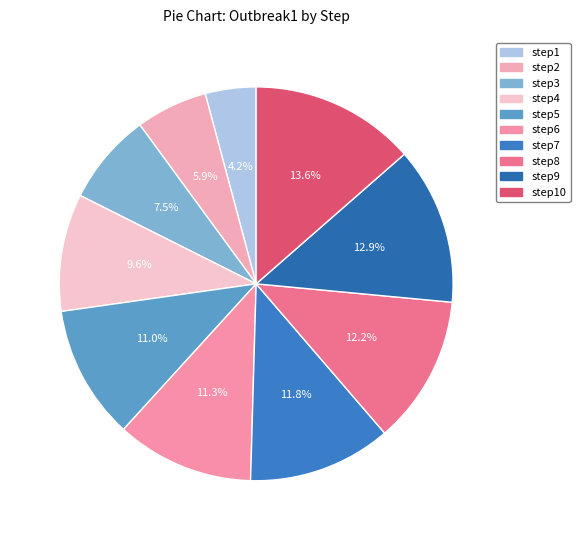

Count the number of slices in the pie.

10